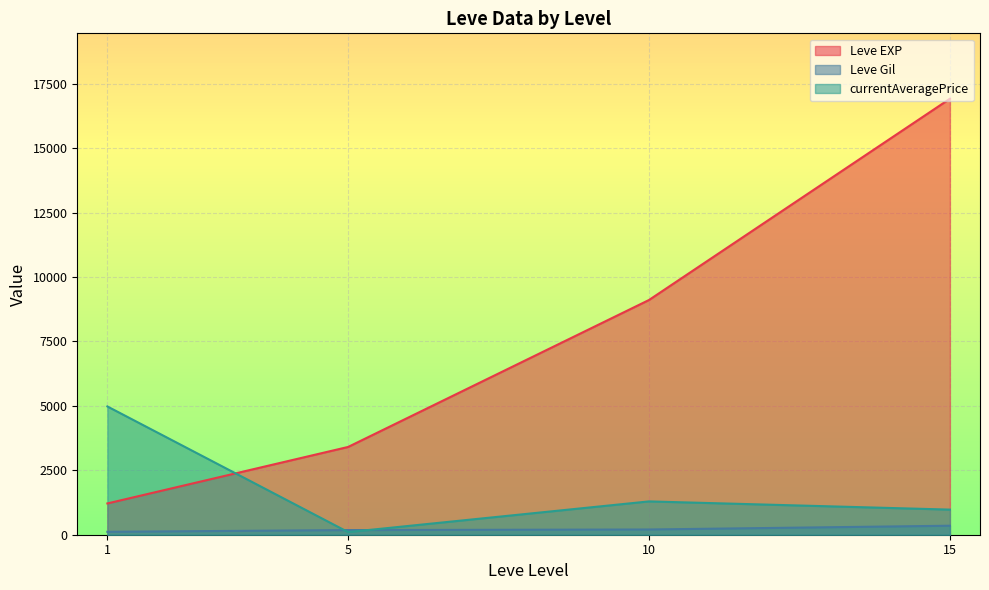

Which series changed the most between 5 and 15?

Leve EXP